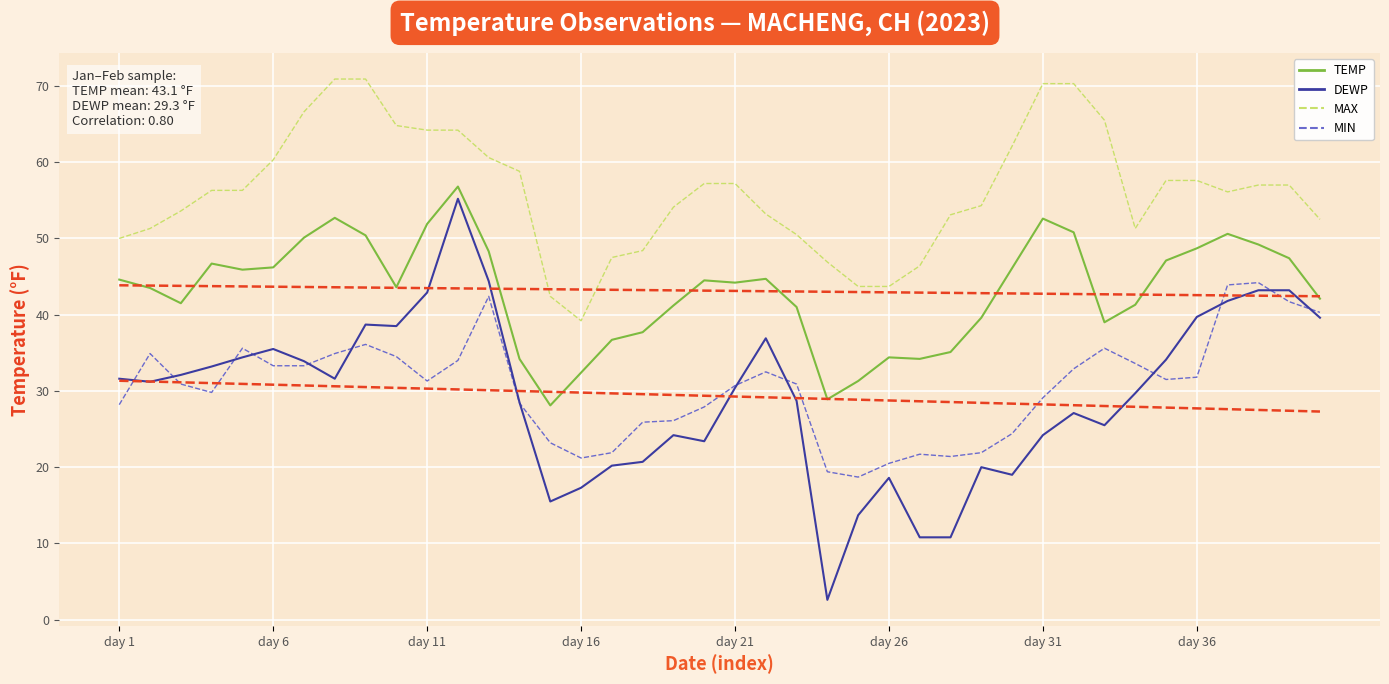

What is the total value across all series at 29?

151.6